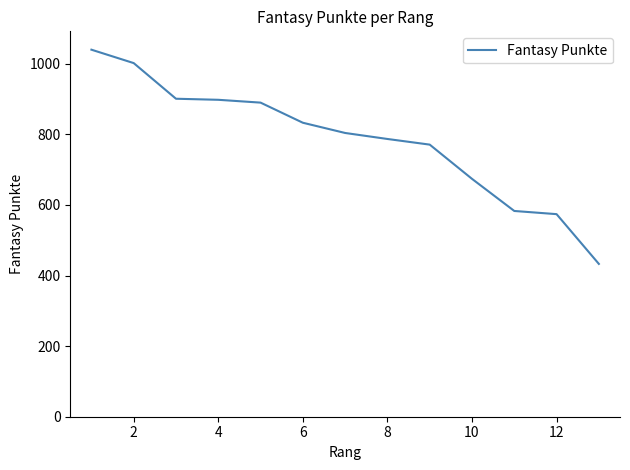

What is the greatest value displayed?

1040